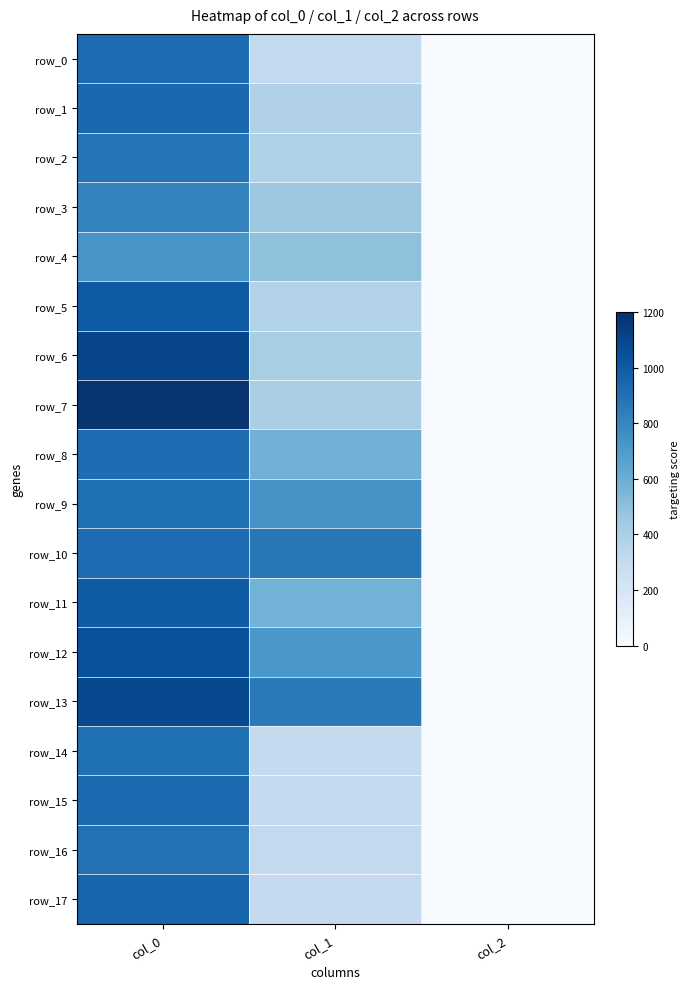

What is the sum of the row_17 values at col_0 and col_1?

1257.1